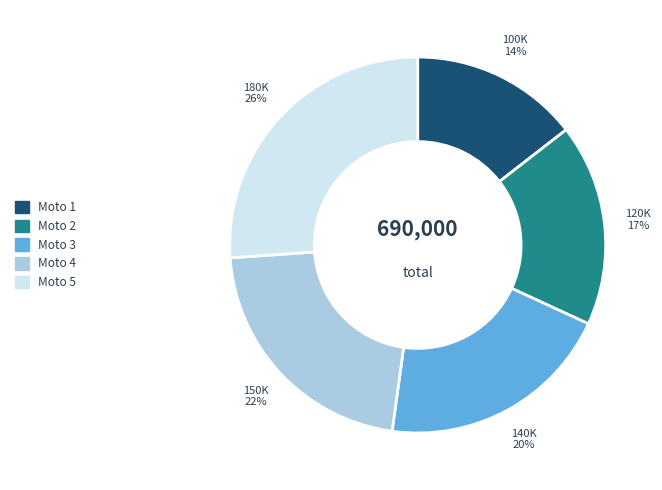

To the nearest percent, what is the average slice percentage?

20%